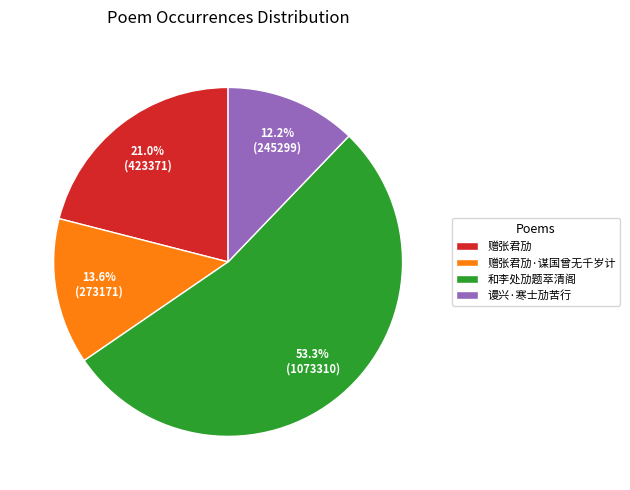

How many segments does this pie chart have?

4